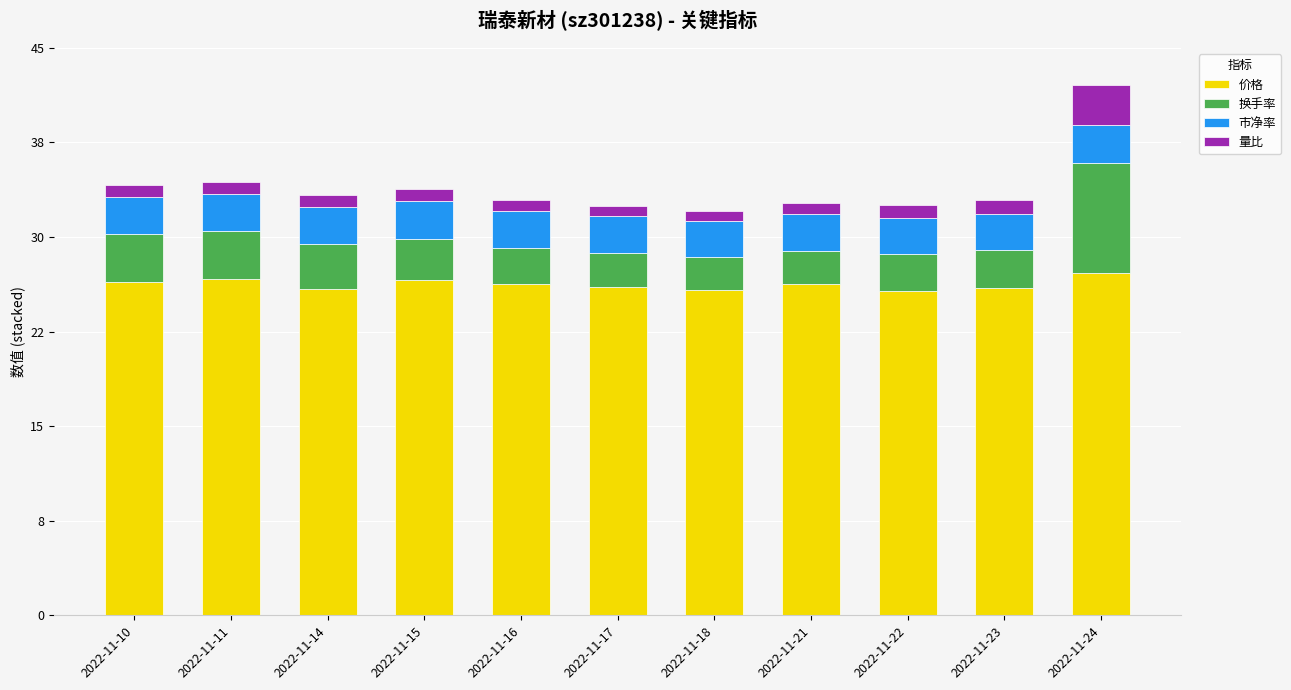

At which label is 换手率 closest to 5?

2022-11-10